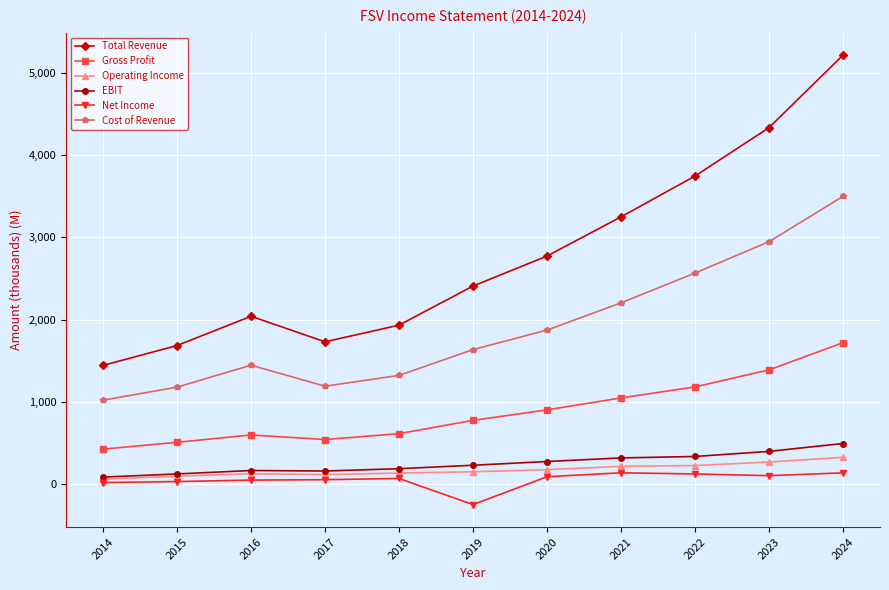

The EBIT series shows 227.0 at 2019. True or false?

True